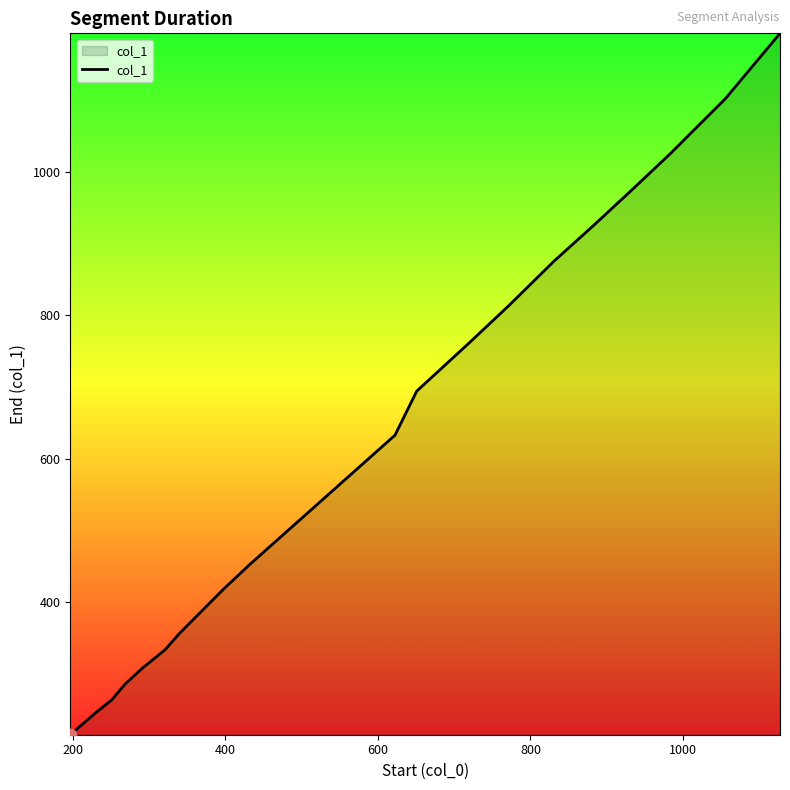

What is the smallest value displayed?

215.1